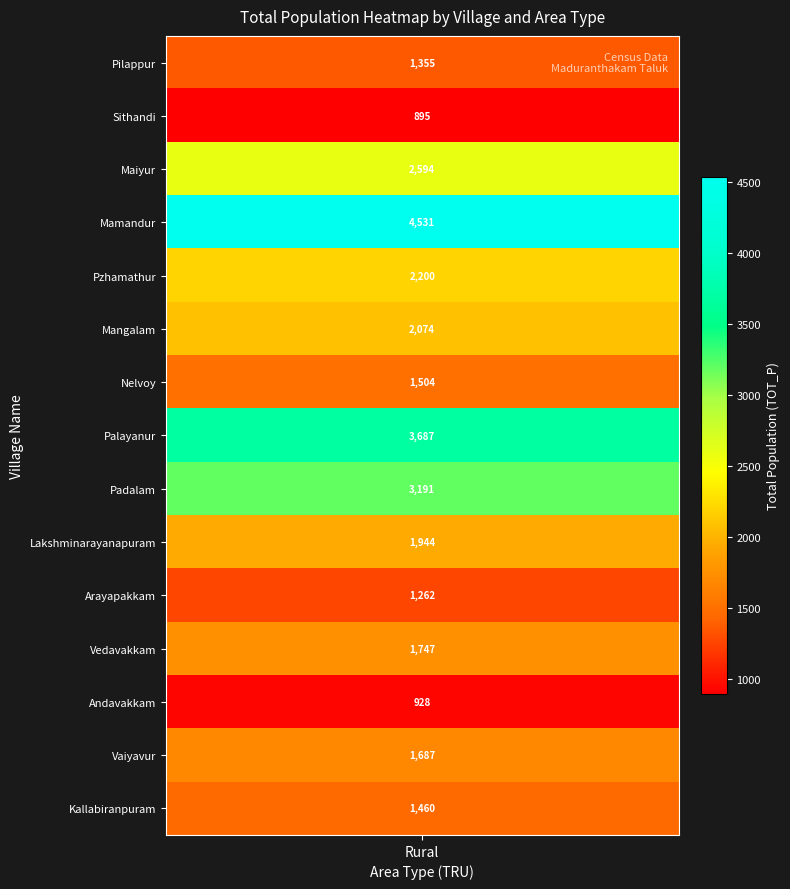

What is the highest value of the Mamandur series?

4531